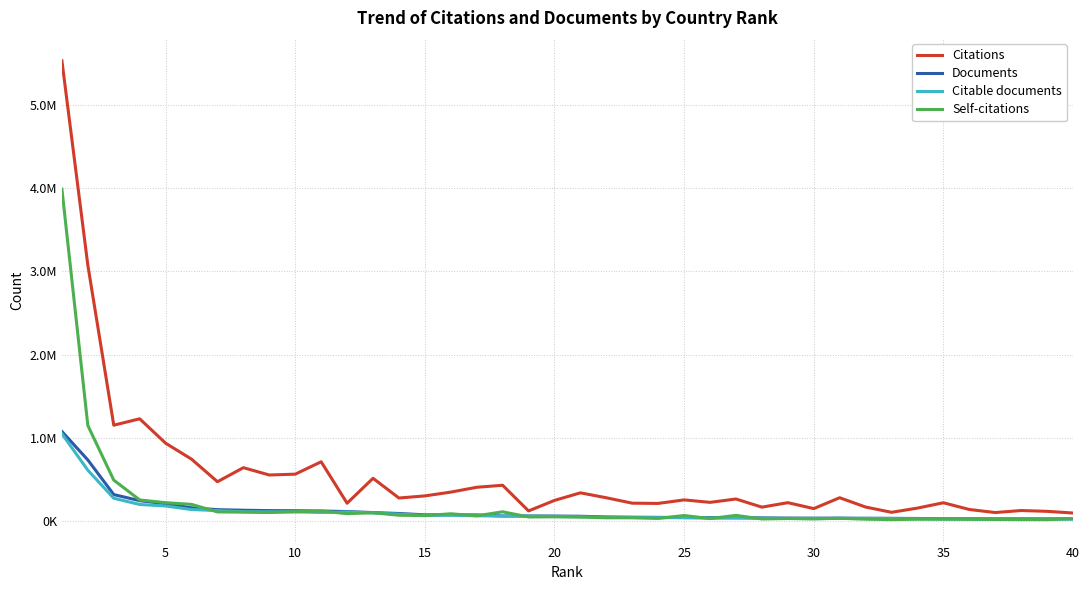

Is this an area chart (filled region under the line)?

No